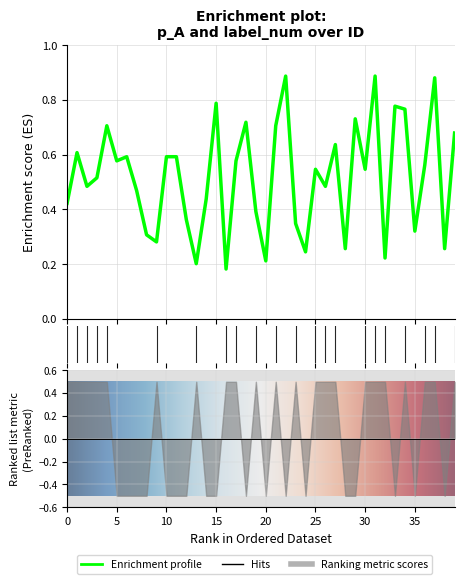

Is this an area chart (filled region under the line)?

No